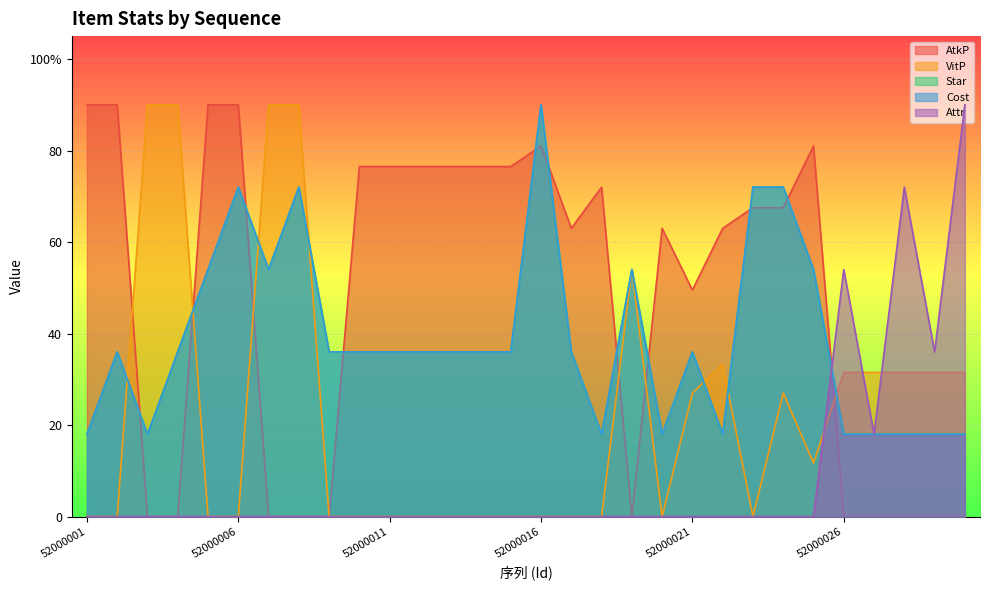

At how many categories does at least one series exceed 49?

27